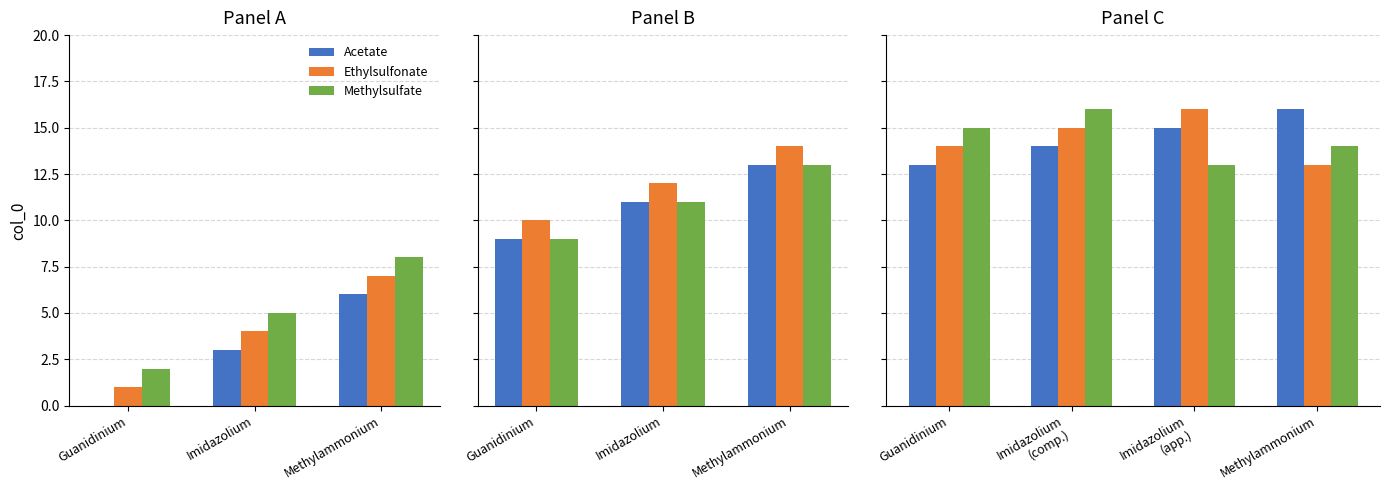

What is the difference between the highest and lowest values at Guanidinium?

2